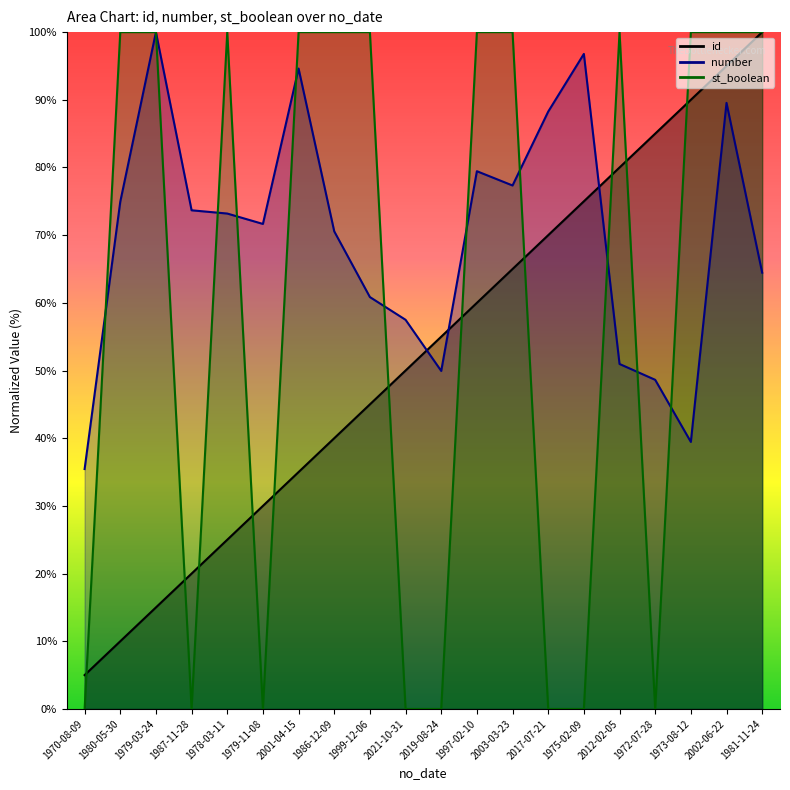

What is the difference between the number values at 1997-02-10 and 1970-08-09?

44.0